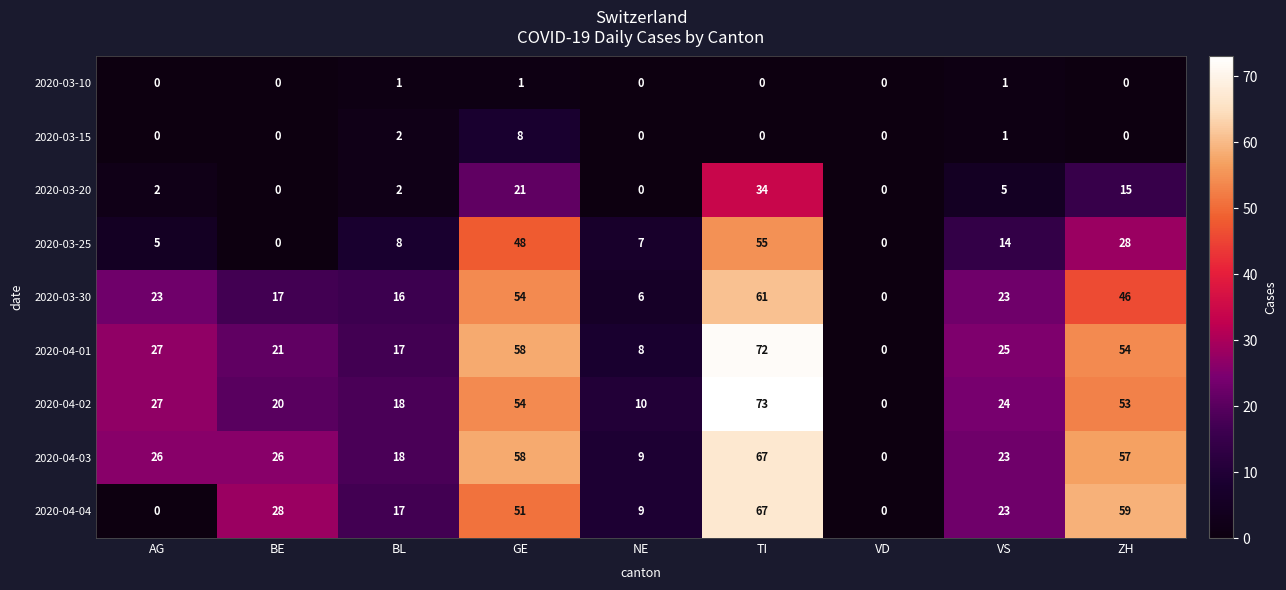

Is the value of 2020-03-10 at VD greater than the value of 2020-04-03 at AG?

No